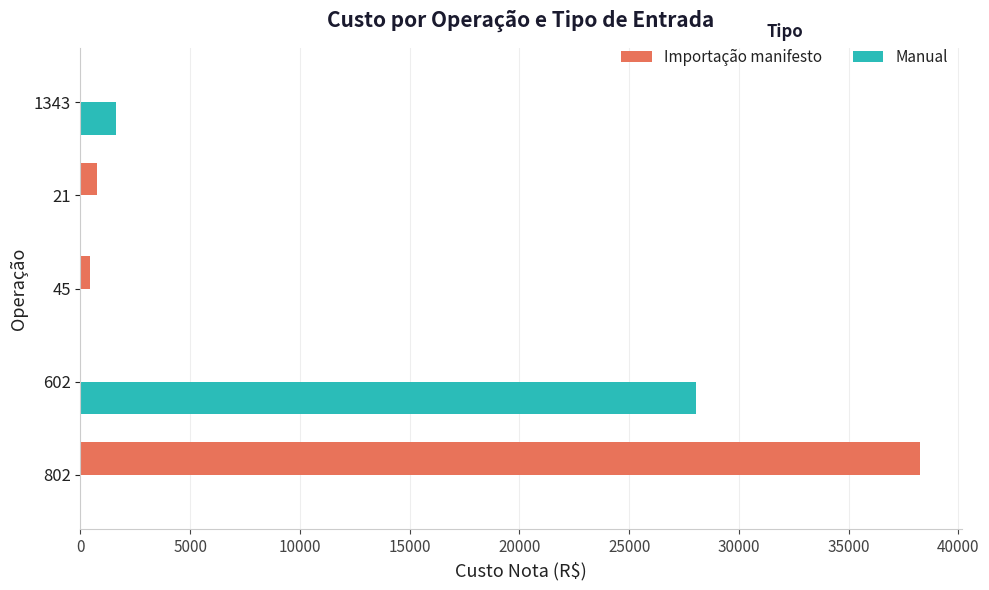

What is the sum of all Manual values?

29669.5